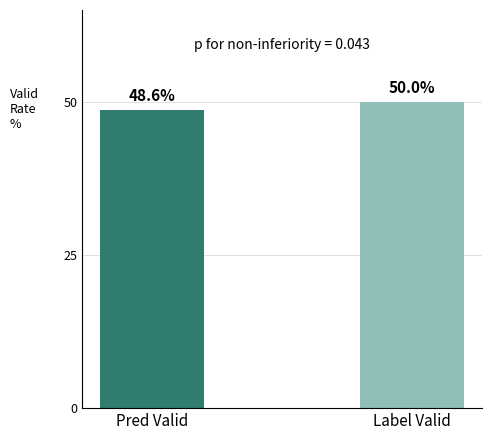

Are the bars horizontal?

No